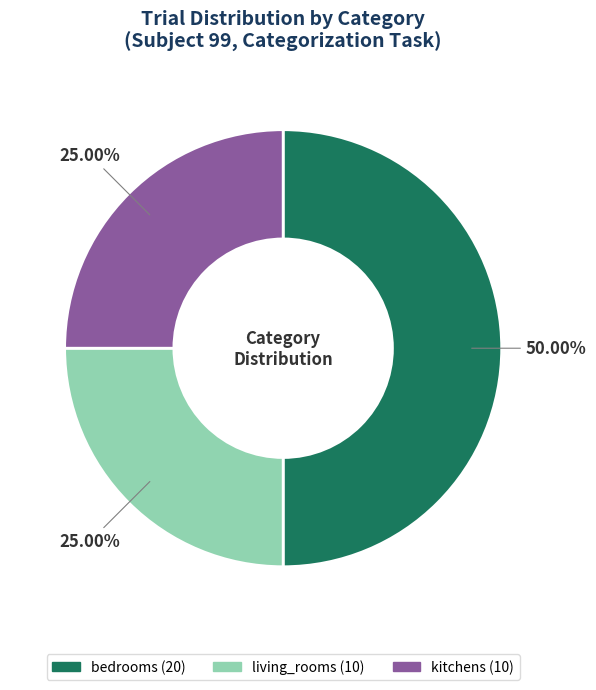

Which slice is the largest?

bedrooms